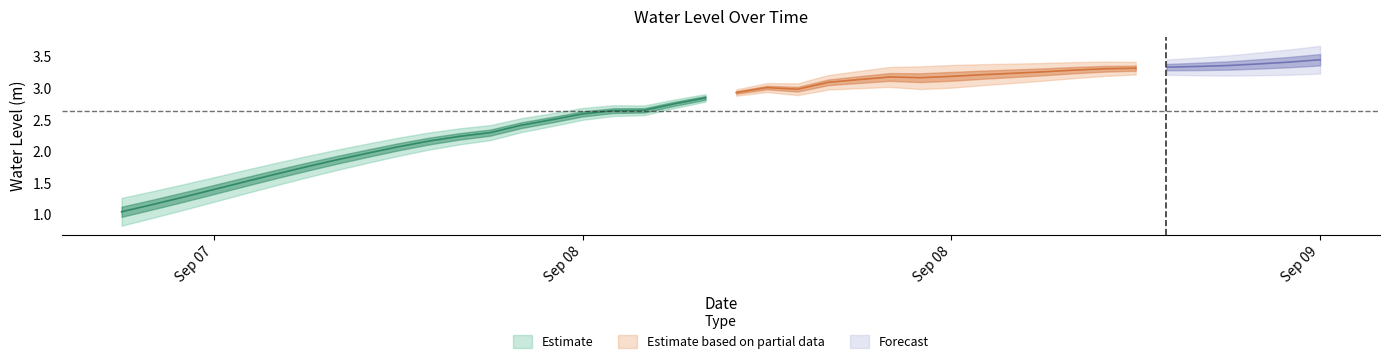

True or false: the data shows 1.5 at 2024-09-08 22:00:00.

False